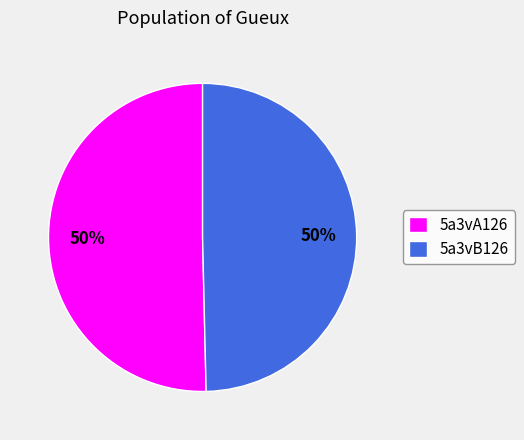

What percentage is the 5a3vA126 slice, to the nearest percent?

50%